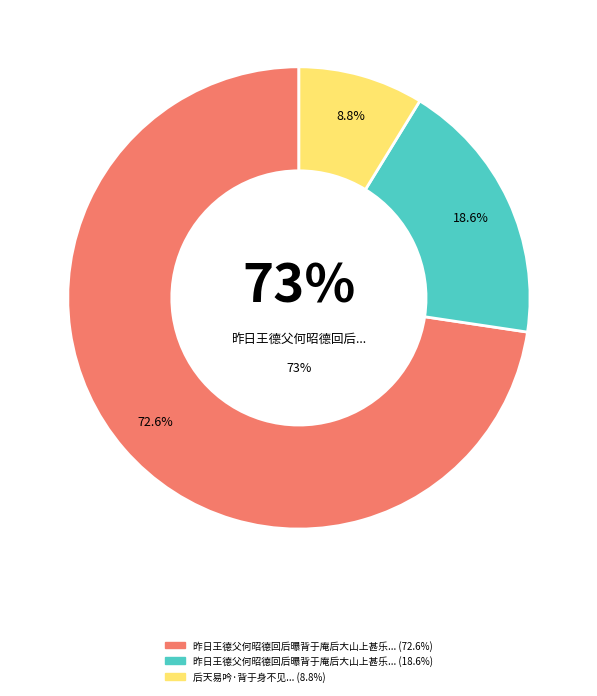

Which slice is the largest?

昨日王德父何昭德回后曝背于庵后大山上甚乐因成数语效大山体亦皆写景聊以寄似